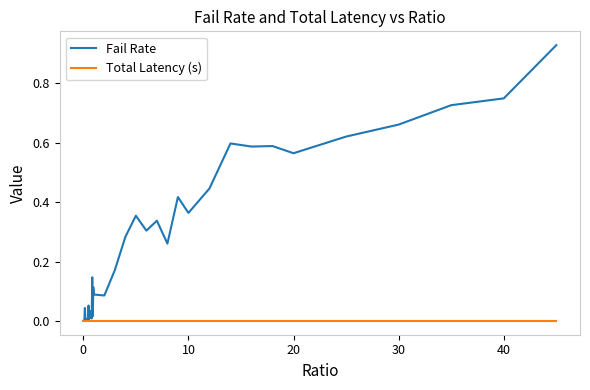

Which series has the widest spread of values?

Fail Rate